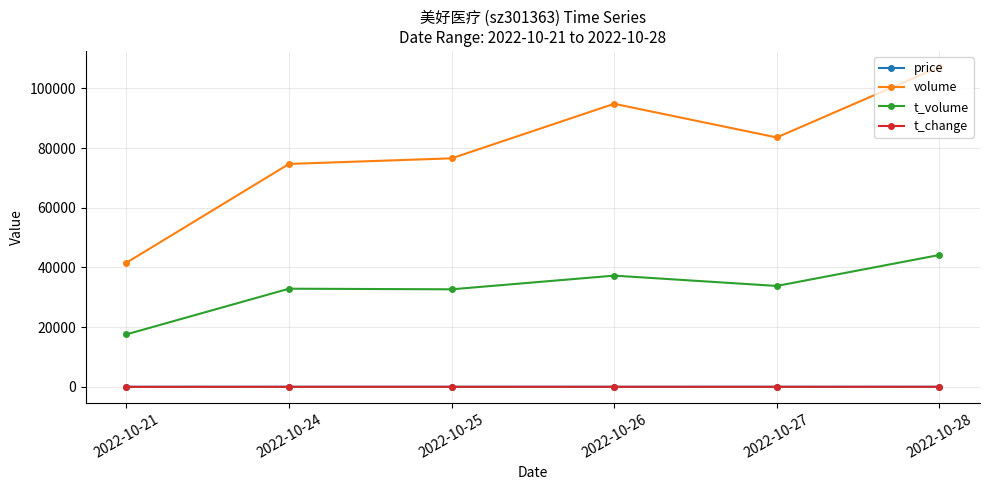

Is this an area chart (filled region under the line)?

No